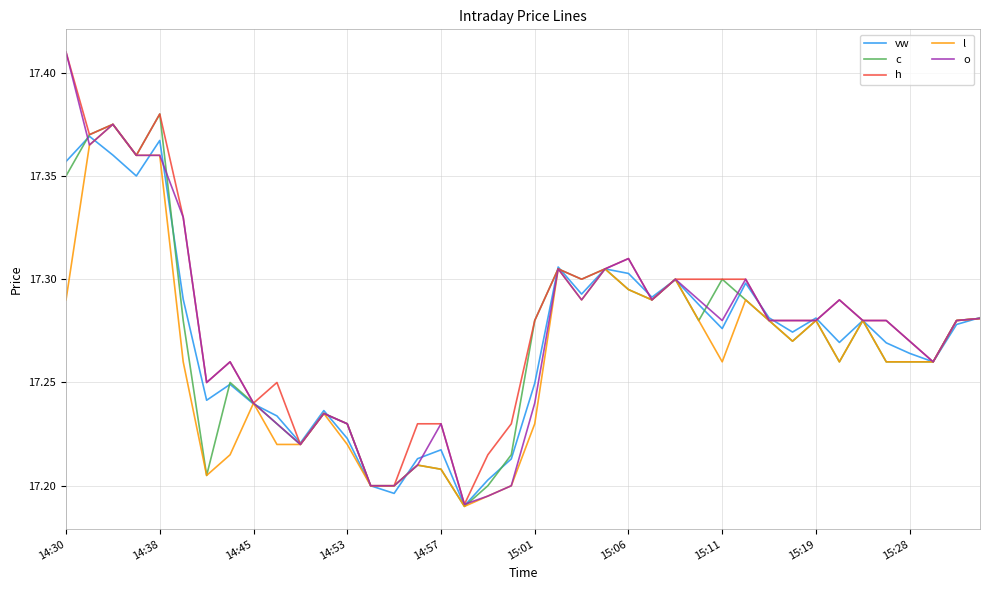

Does the chart display data point markers on the line(s)?

No